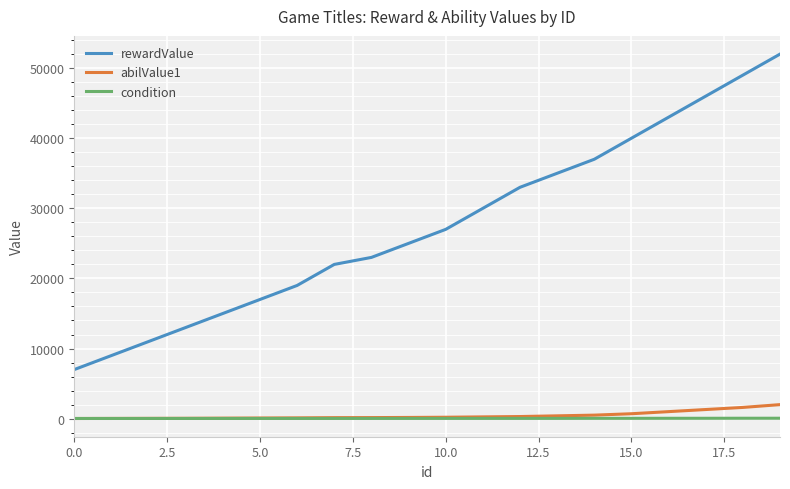

True or false: rewardValue has more than 0 points higher than both neighbors.

False